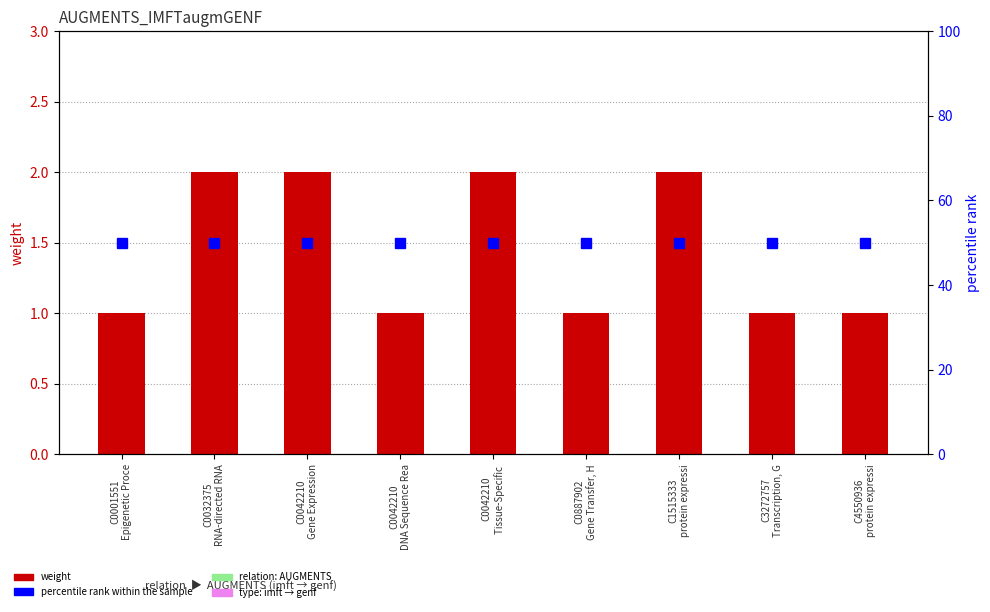

Does the chart contain any negative values?

No